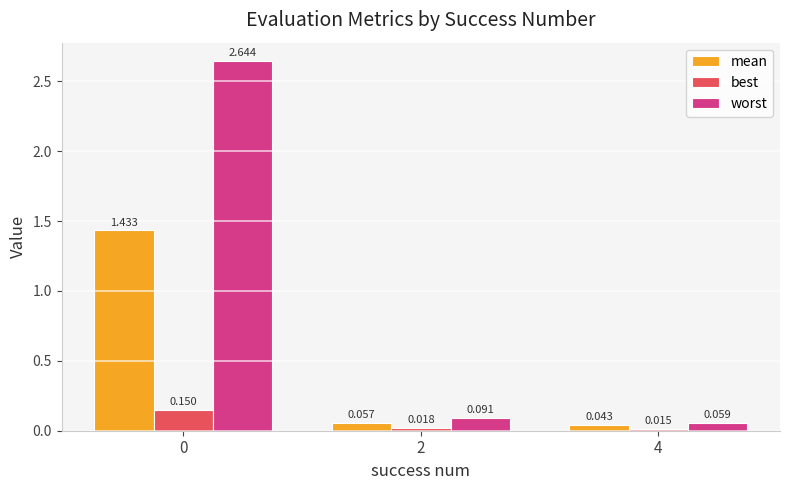

Rank the series by their average value, from lowest to highest.

best, mean, worst